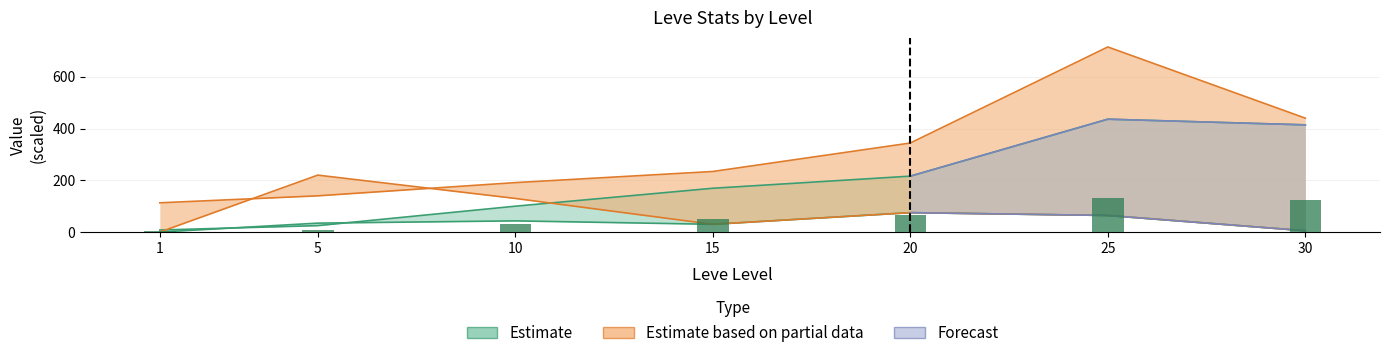

Read the Leve EXP value at 30.

414.1